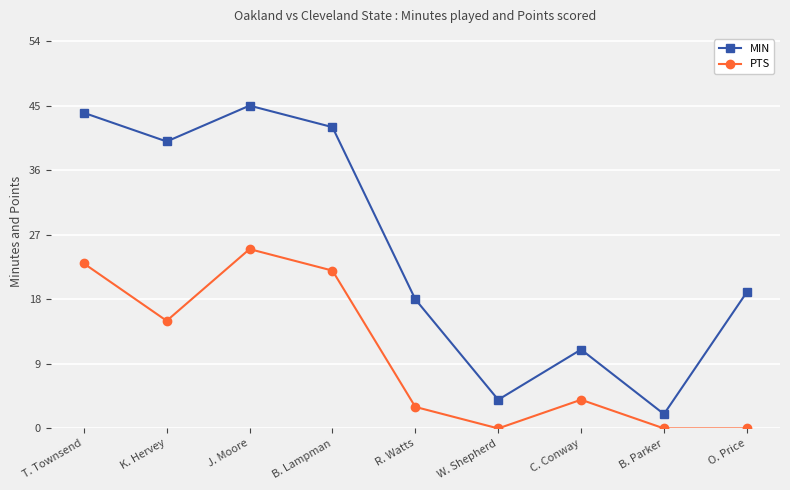

Which series has the widest spread of values?

MIN